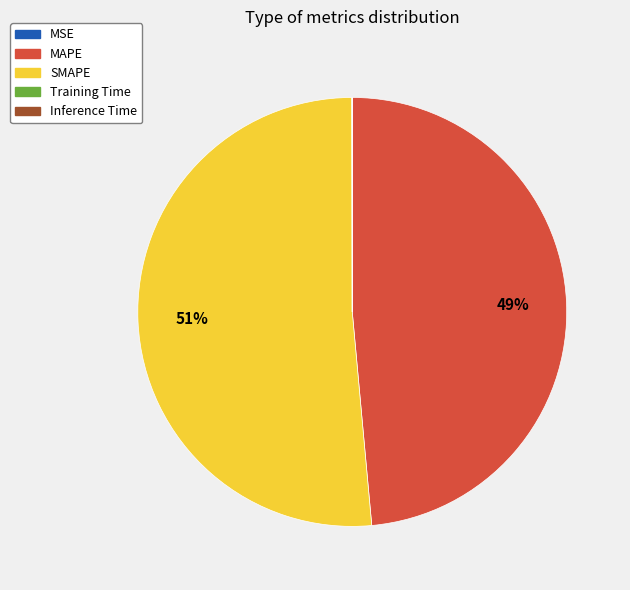

To the nearest percent, what is the combined percentage of MAPE and SMAPE?

100%